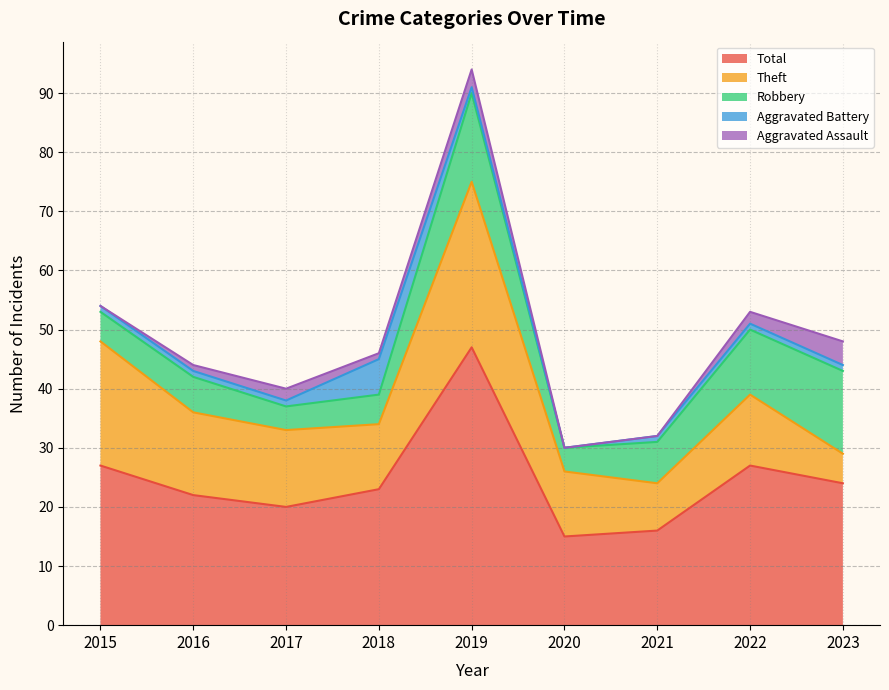

How many data points in Aggravated Battery are less than 1?

1